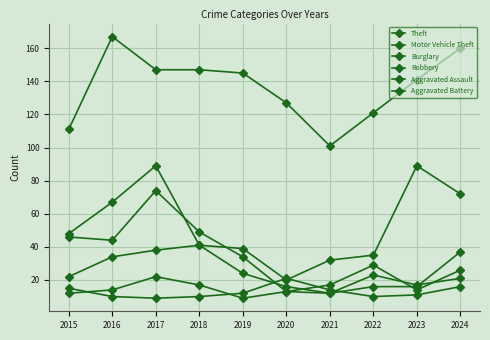

How many series are shown in this chart?

6